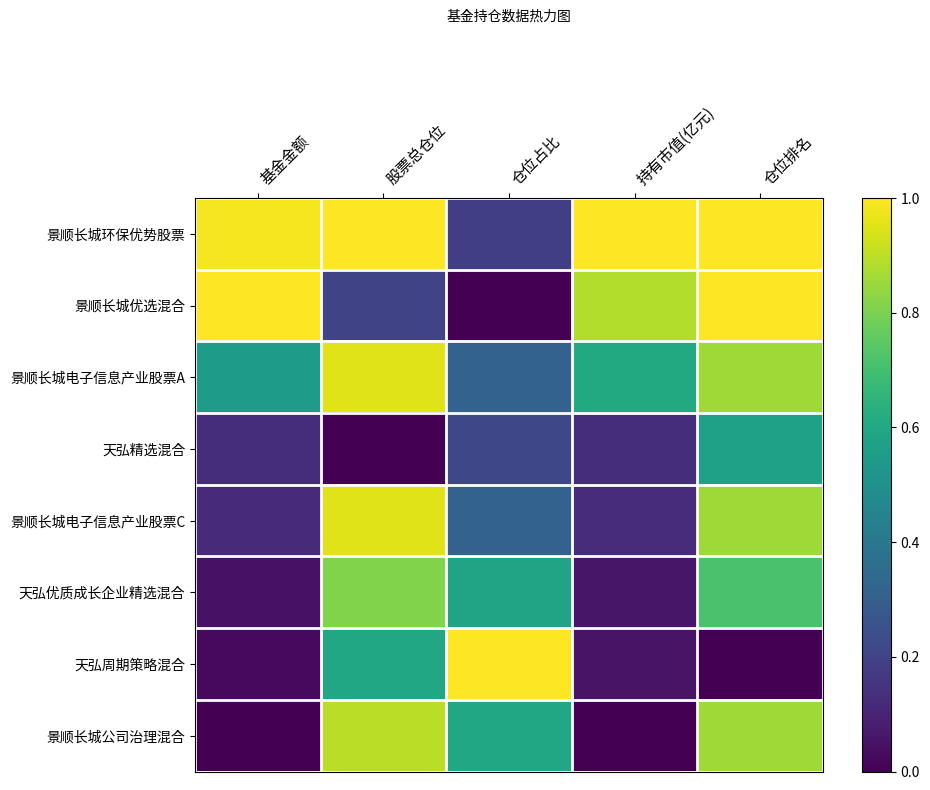

At how many categories does at least one series exceed 0?

5